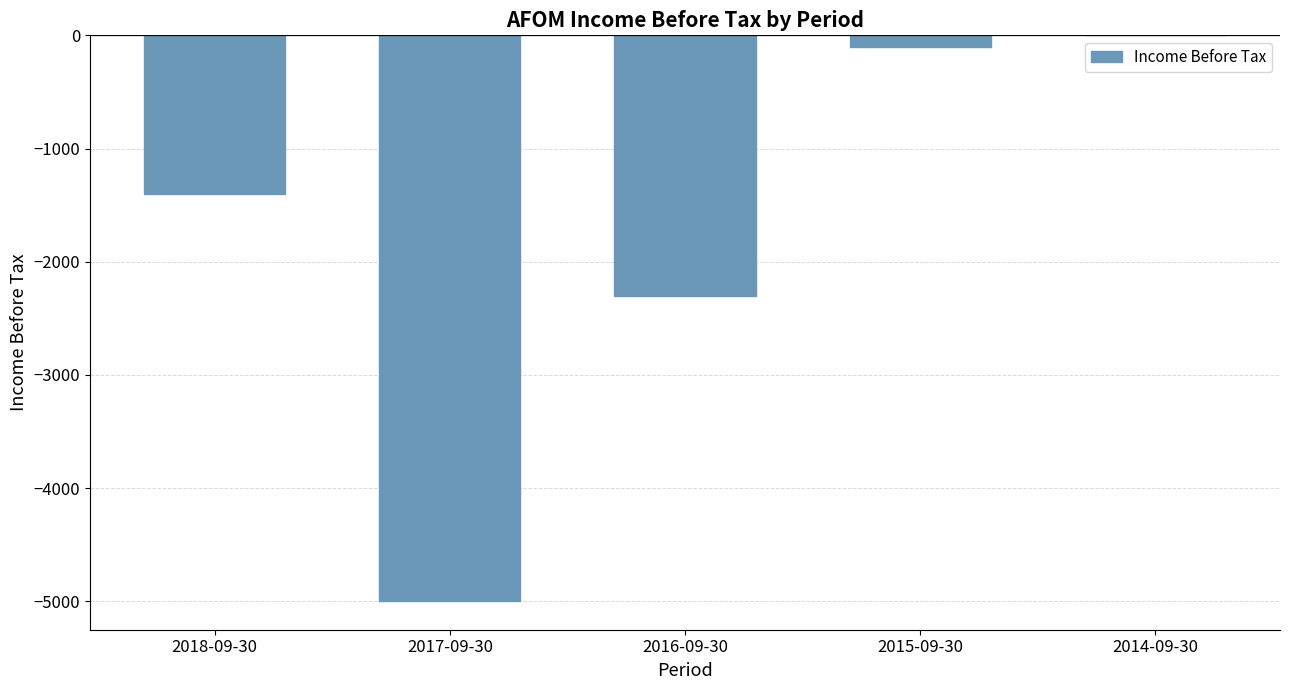

At which label is the value closest to -2500?

2016-09-30